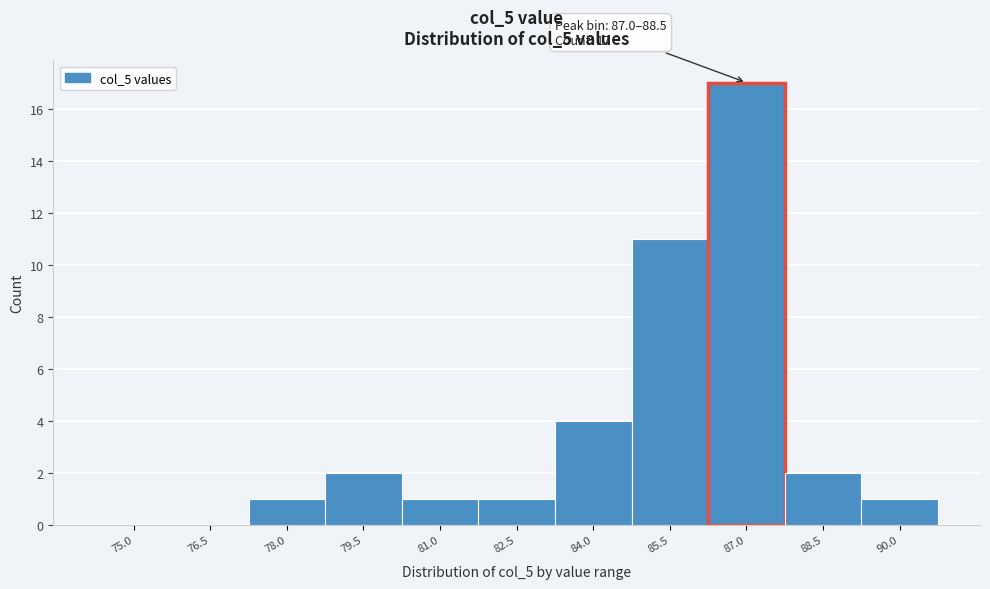

Reading right to left, what are all the values shown in this chart?

90.0=1	88.5=2	87.0=17	85.5=11	84.0=4	82.5=1	81.0=1	79.5=2	78.0=1	76.5=0	75.0=0